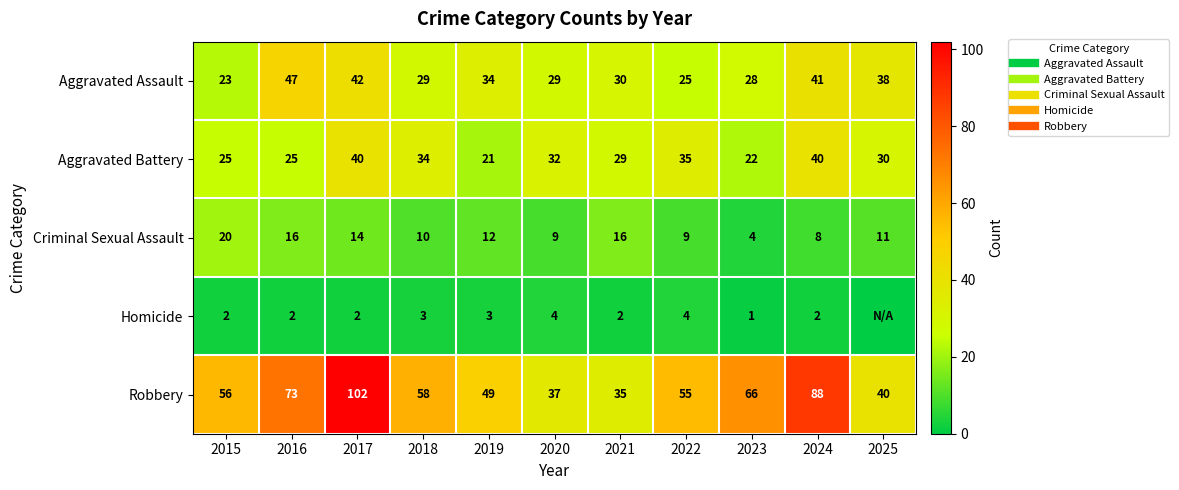

Is it true that Criminal Sexual Assault equals 20 at 2015?

True